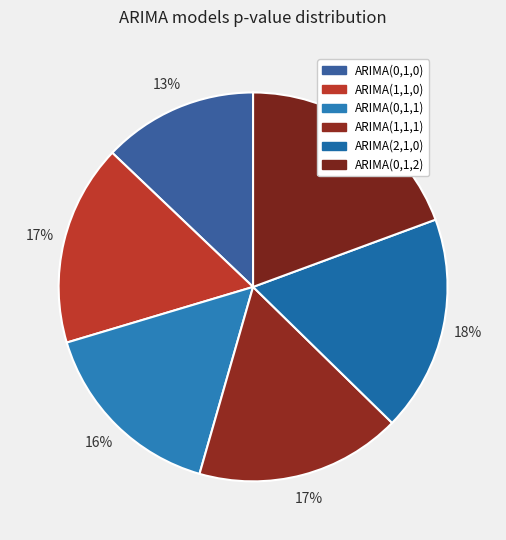

What percentage is the ARIMA(2,1,0) slice, to the nearest percent?

18%